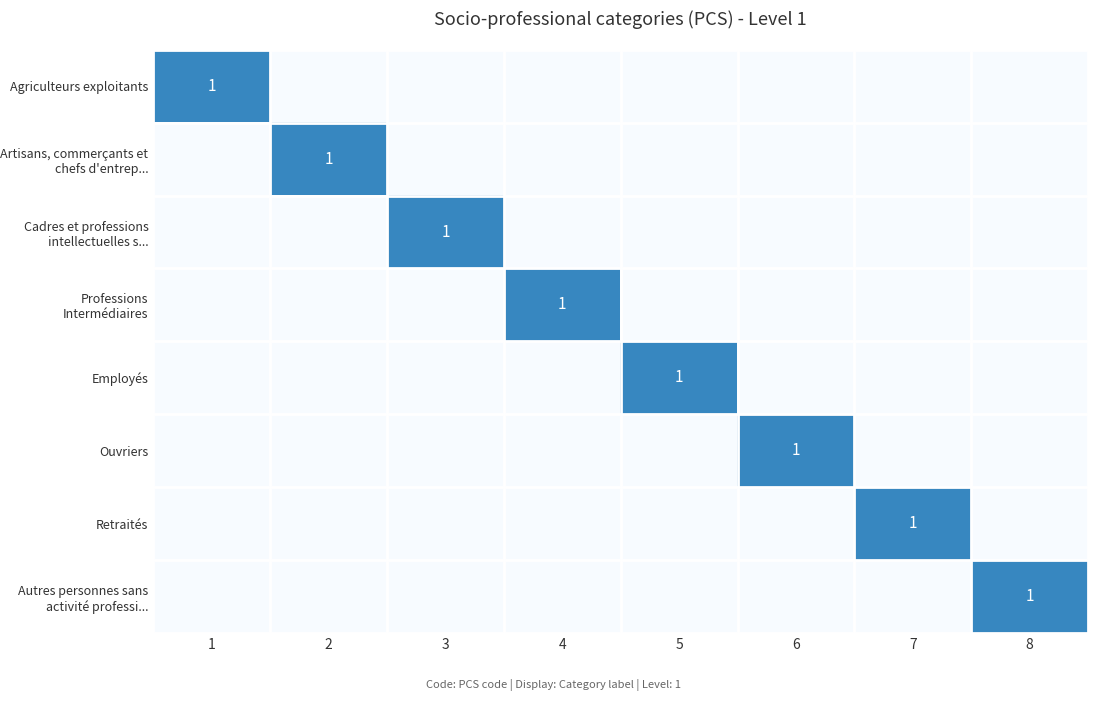

What is the difference between the highest and lowest values at 2?

1